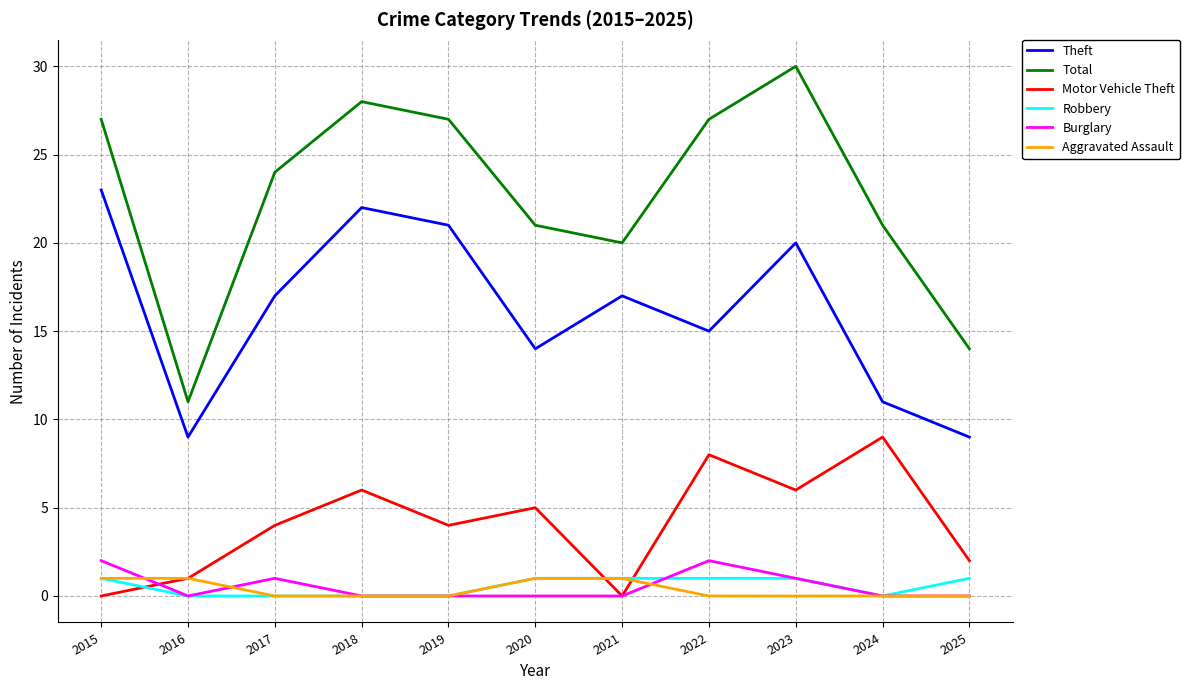

Count the number of data series in this chart.

6